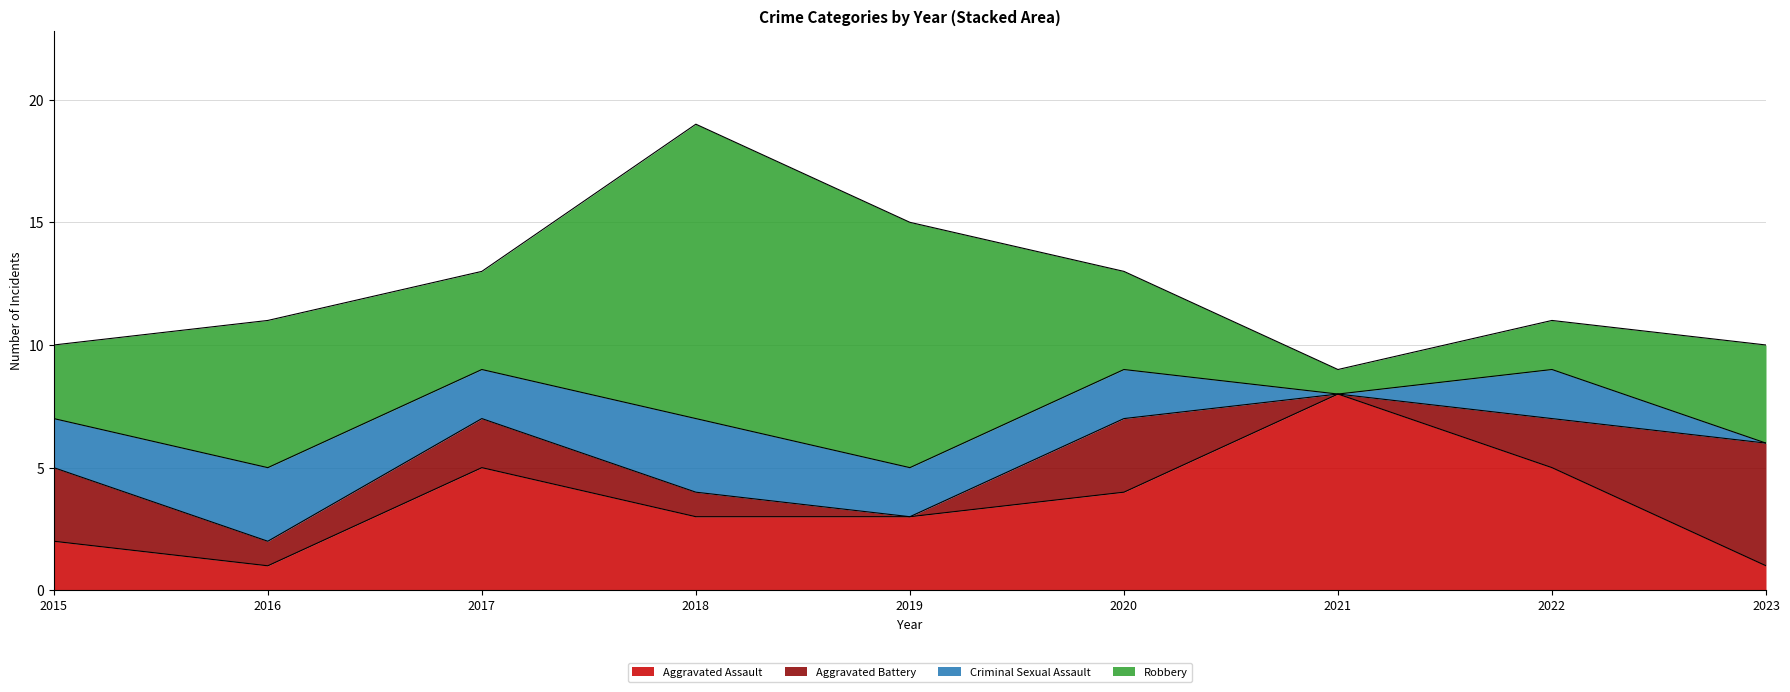

Does the chart display data point markers on the line(s)?

No